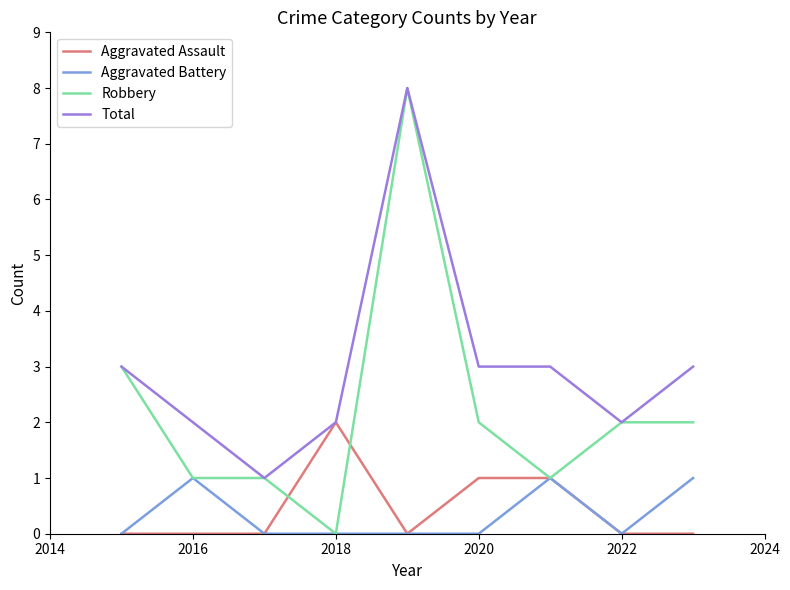

Which series has the largest total across all categories?

Total